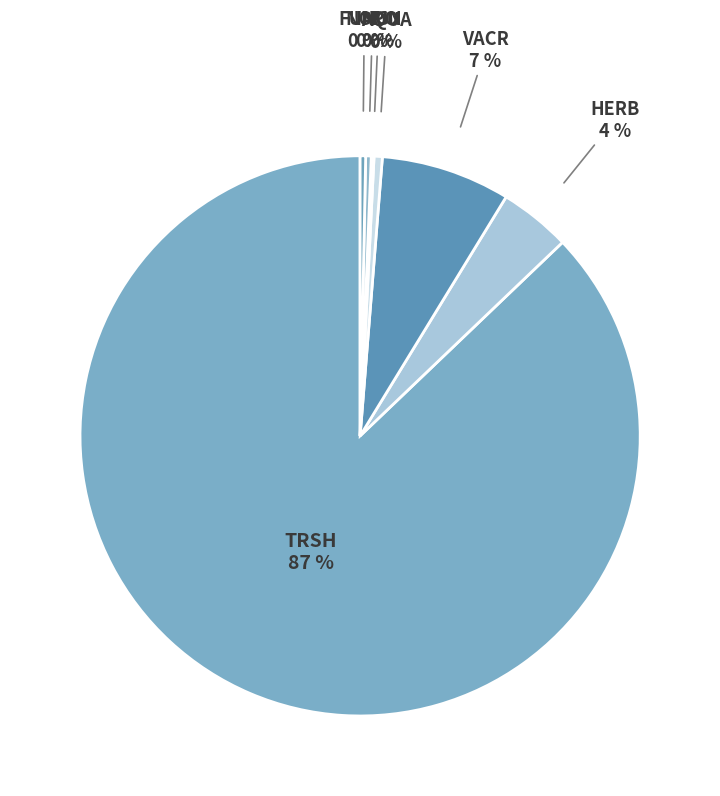

To the nearest percent, what is the average slice percentage?

14%